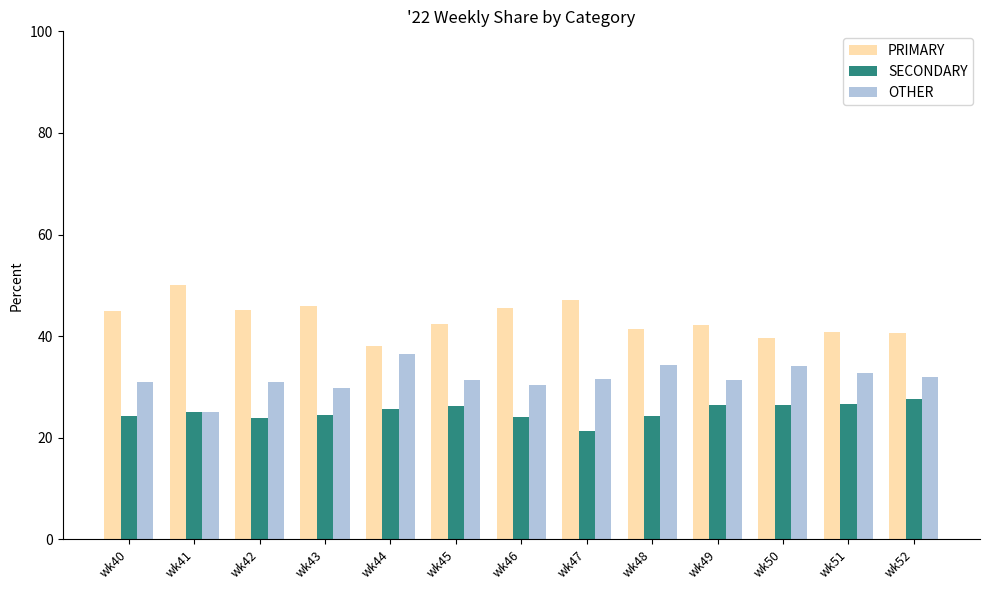

What is the difference between the highest and lowest values at wk43?

21.4